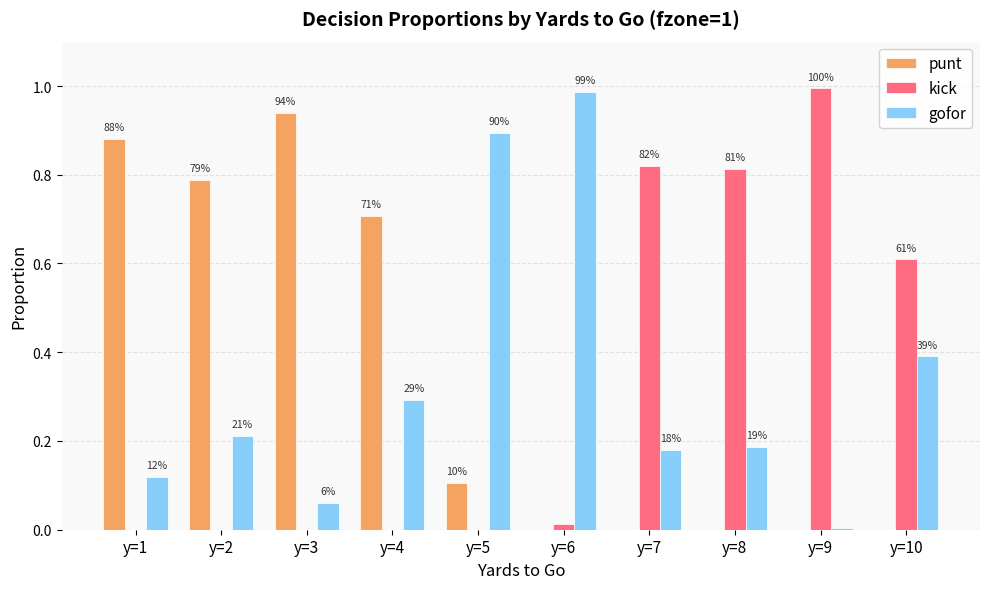

What are all the series names shown in the legend?

punt, kick, gofor